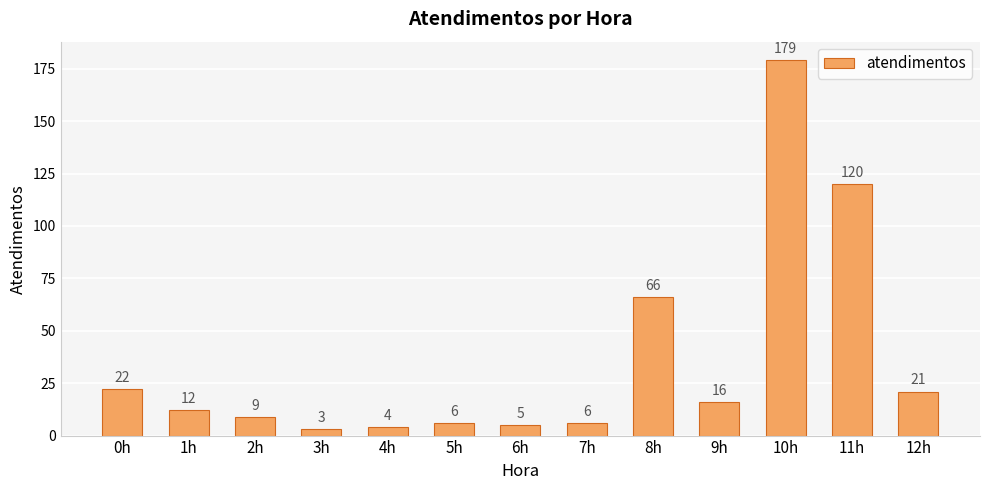

Count the number of categories in the chart.

13